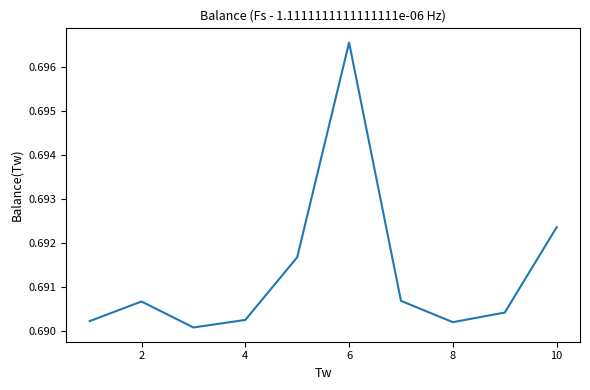

Reading right to left, transcribe all the data shown in this chart.

0.7	0.7	0.7	0.7	0.7	0.7	0.7	0.7	0.7	0.7